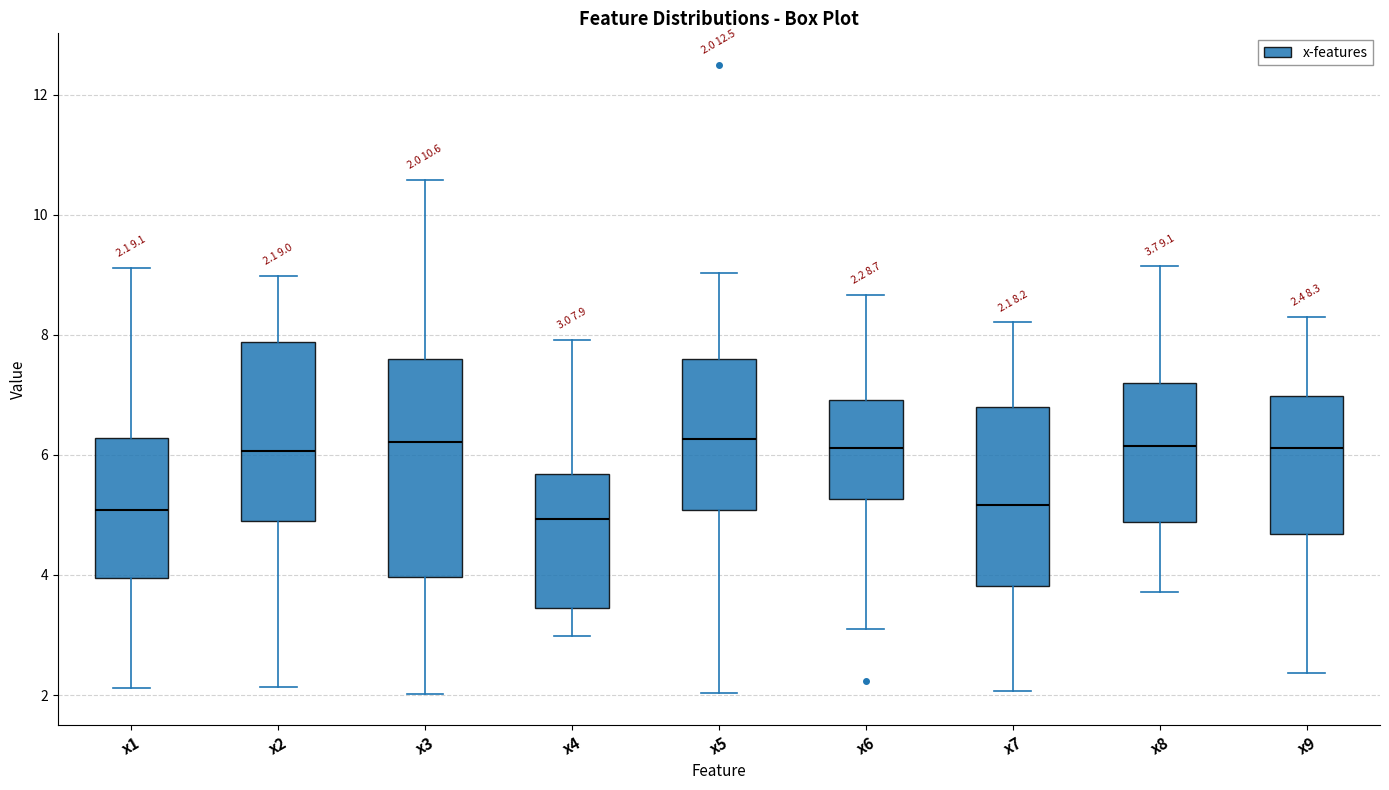

Which box is the tallest, from its lower edge to its upper edge?

x3